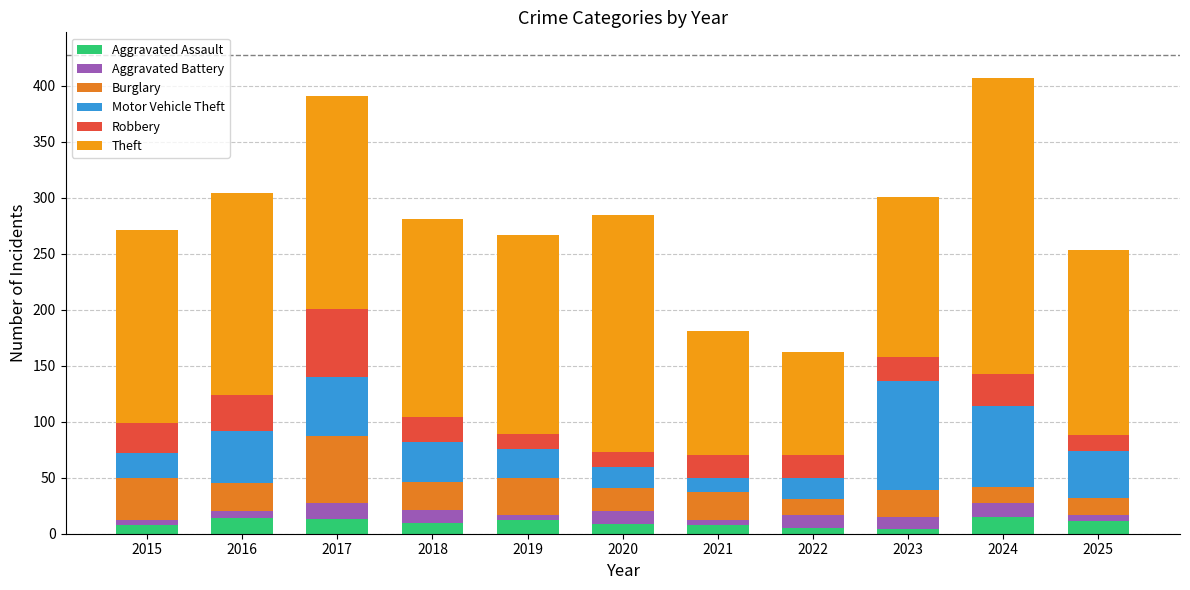

The Aggravated Assault series shows 16 at 2018. True or false?

False